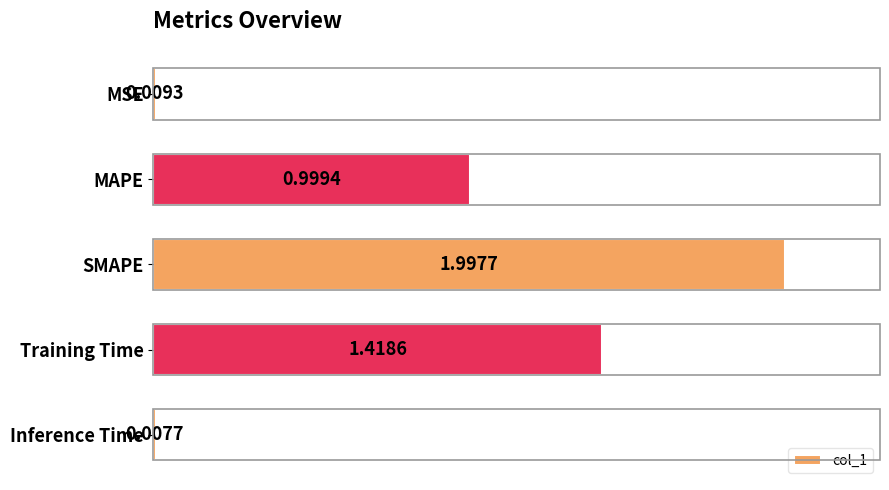

What is the label of the 1st bar from the top?

MSE